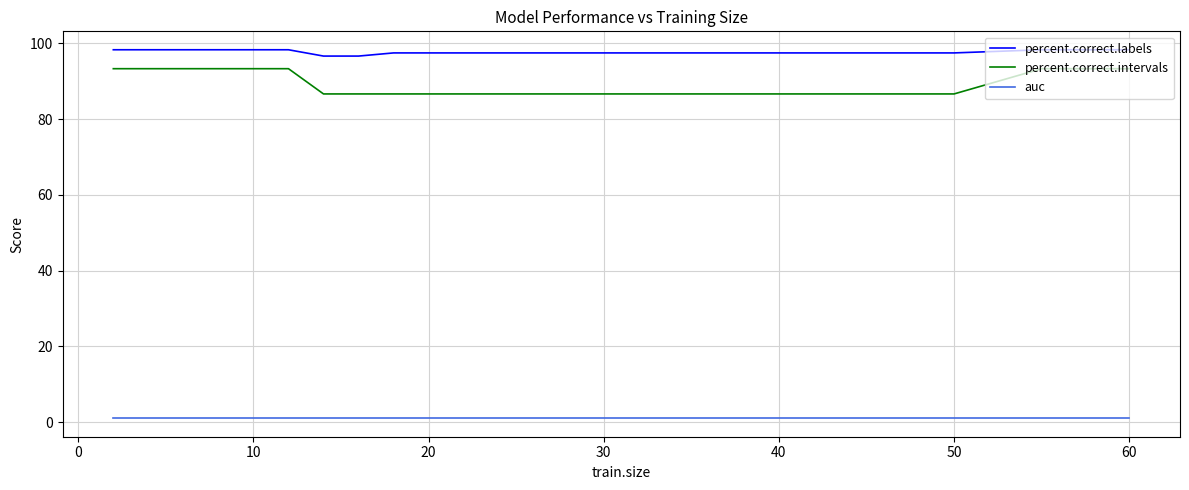

What is the average value of the auc series?

1.0